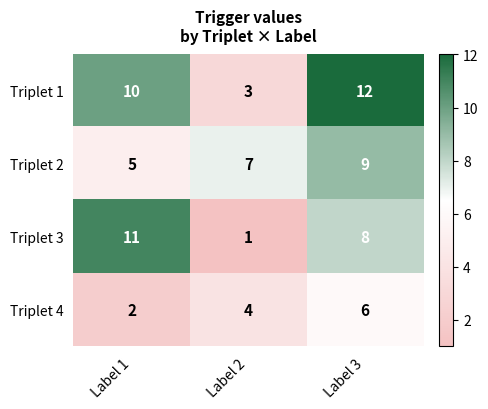

At which label is Triplet 1 closest to 7?

Label 1